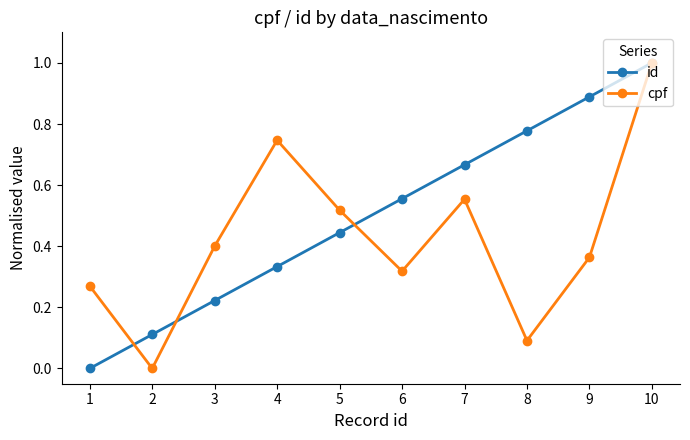

What is the highest value of the cpf series?

1.0